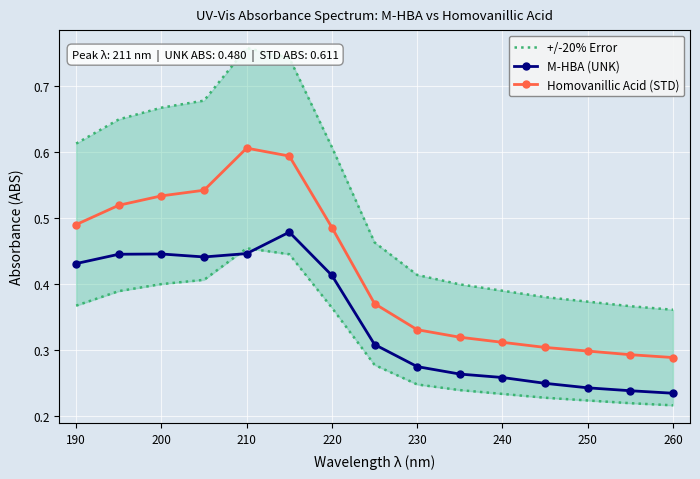

List the series in order of their peak value, highest first.

+/-20% Error, Homovanillic Acid (STD), M-HBA (UNK)